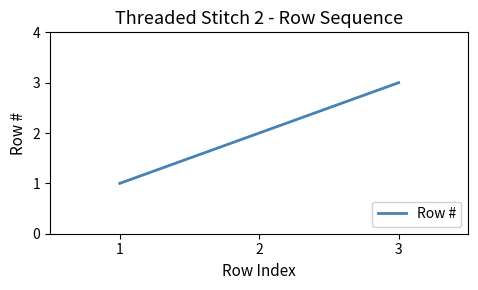

Is this an area chart (filled region under the line)?

No